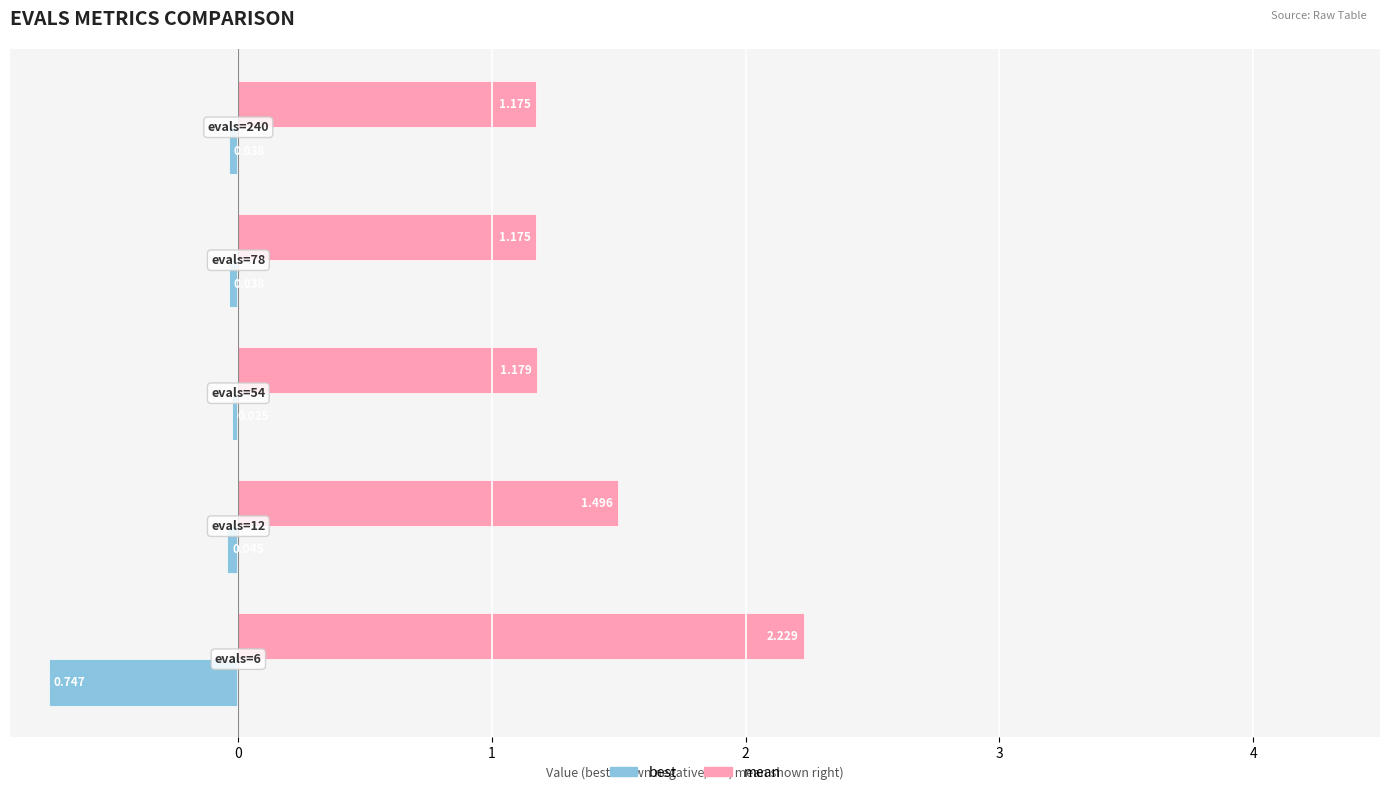

Which series has the widest spread of values?

mean